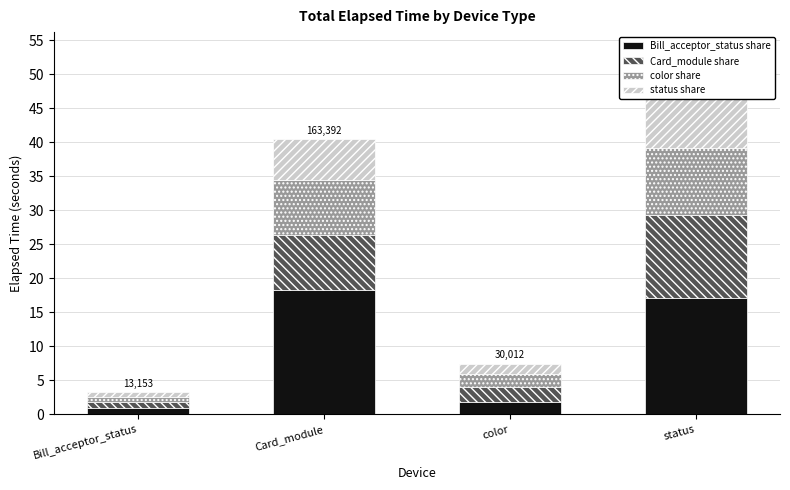

What is the lowest value of the status share series?

0.7